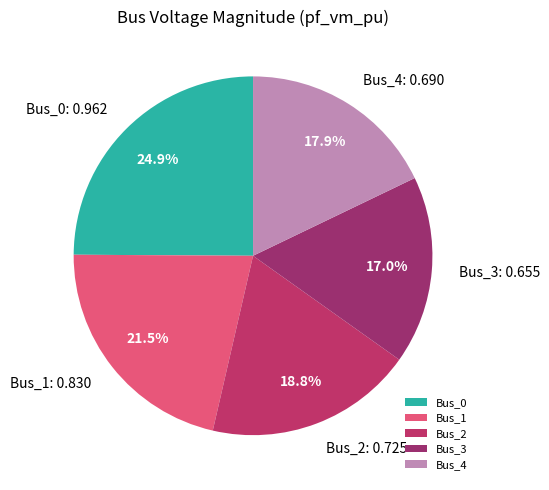

True or false: Bus_3 accounts for 17% of the total.

True